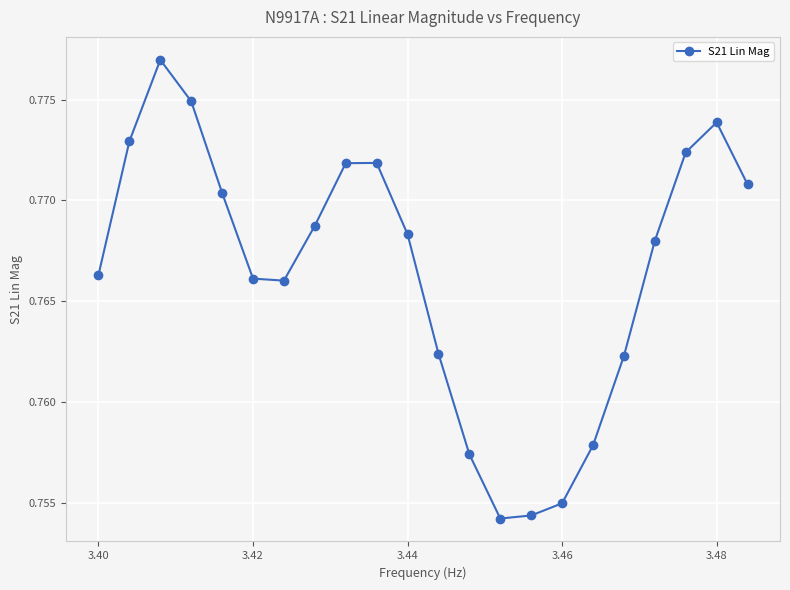

What is the sum of all values?

16.9